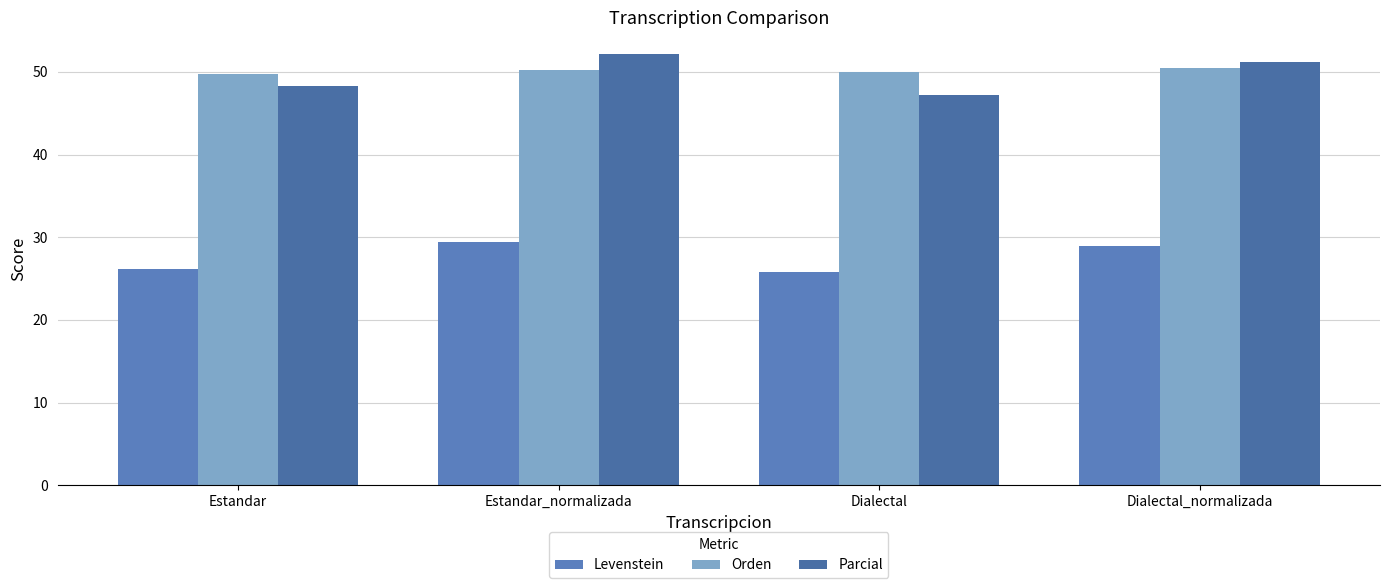

At which label does Orden first exceed 50?

Estandar_normalizada